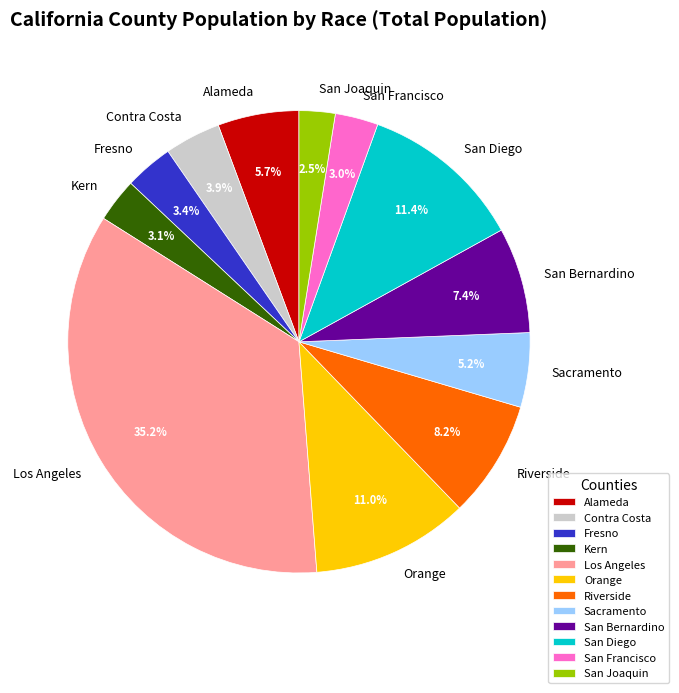

Does Riverside represent more than half of the total?

No